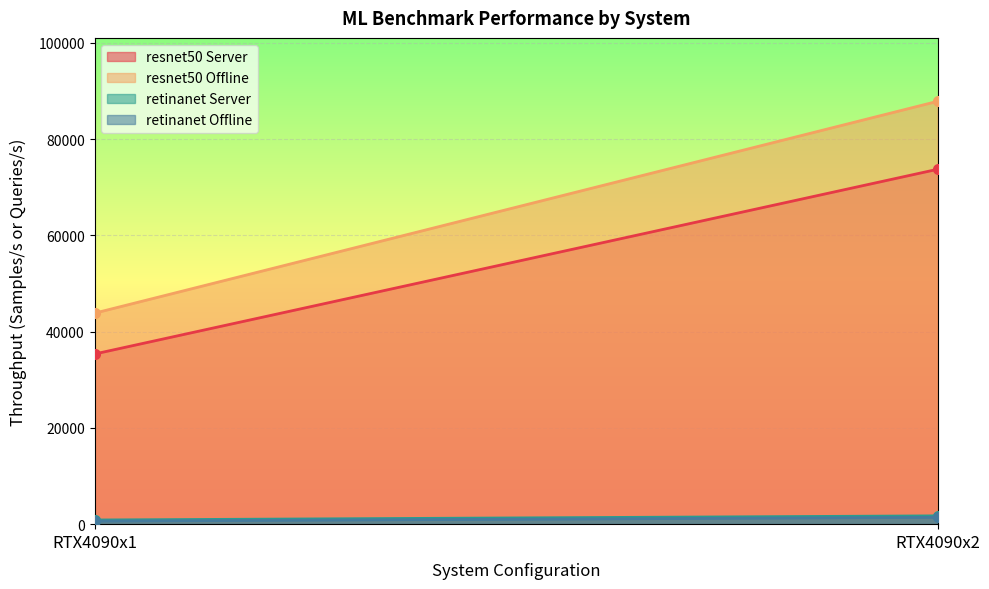

How many data points in resnet50 Server are less than 73744?

1